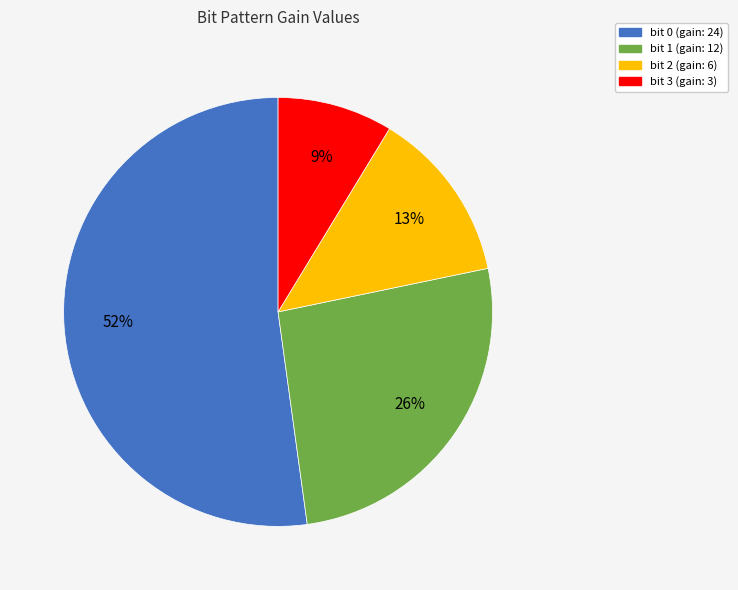

Do bit 3 and bit 2 together represent more than half of the pie?

No